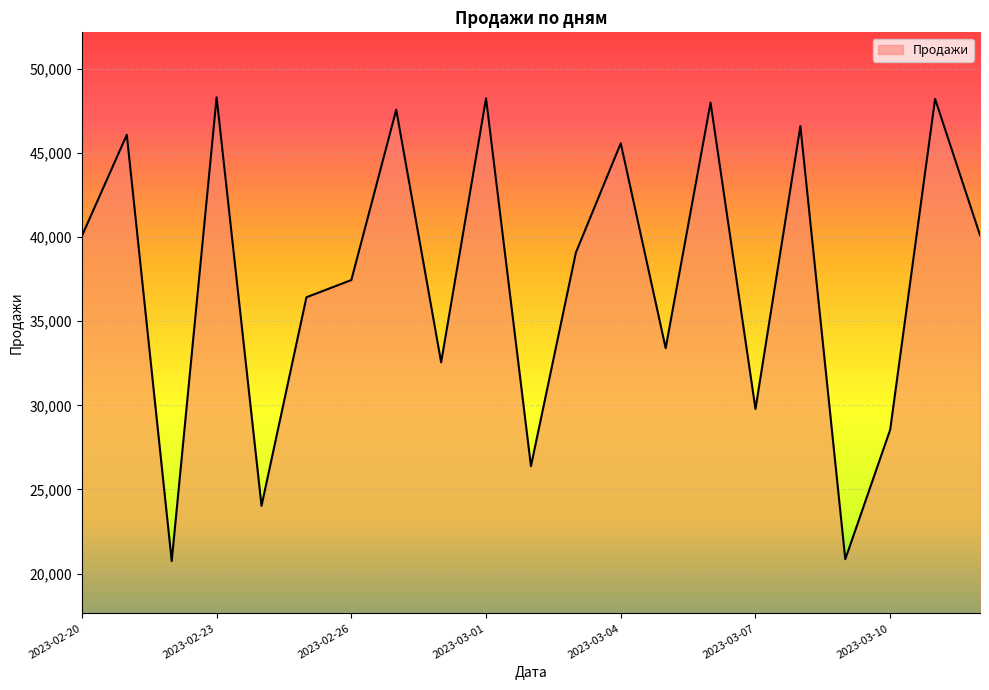

What is the maximum value shown in the chart?

48316